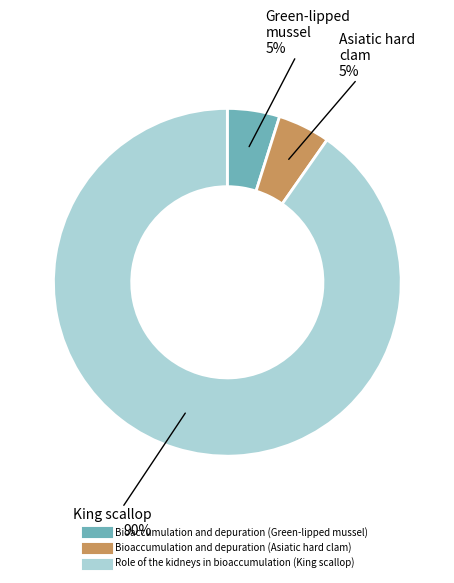

Combined, do Bioaccumulation and depuration (Green-lipped mussel) and Role of the kidneys in bioaccumulation (King scallop) account for over 50%?

Yes